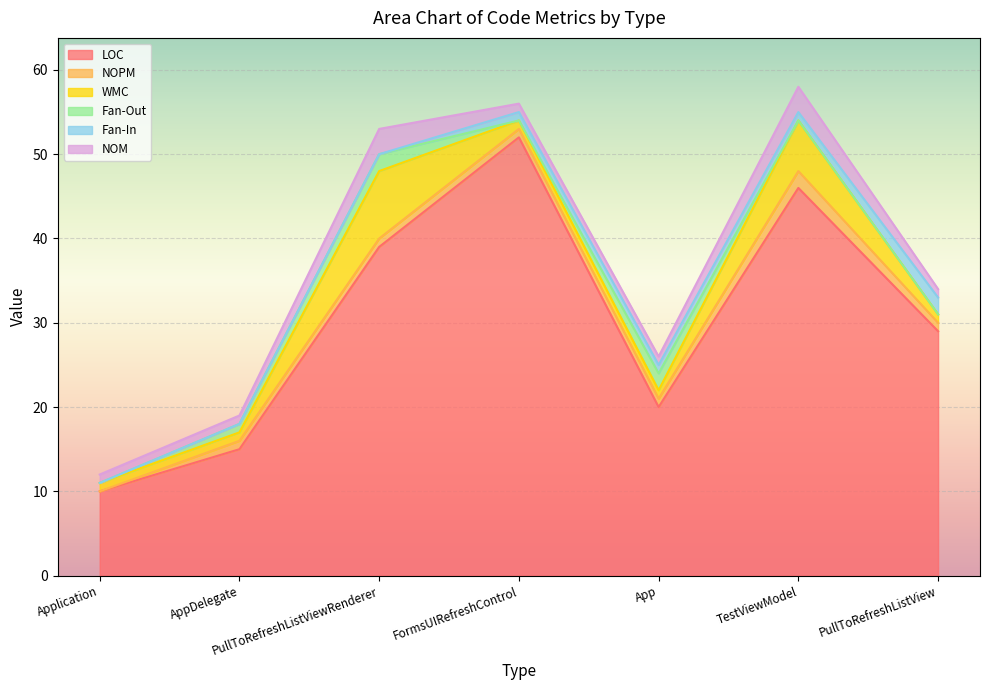

True or false: Fan-In has more than 2 interior local peaks.

False